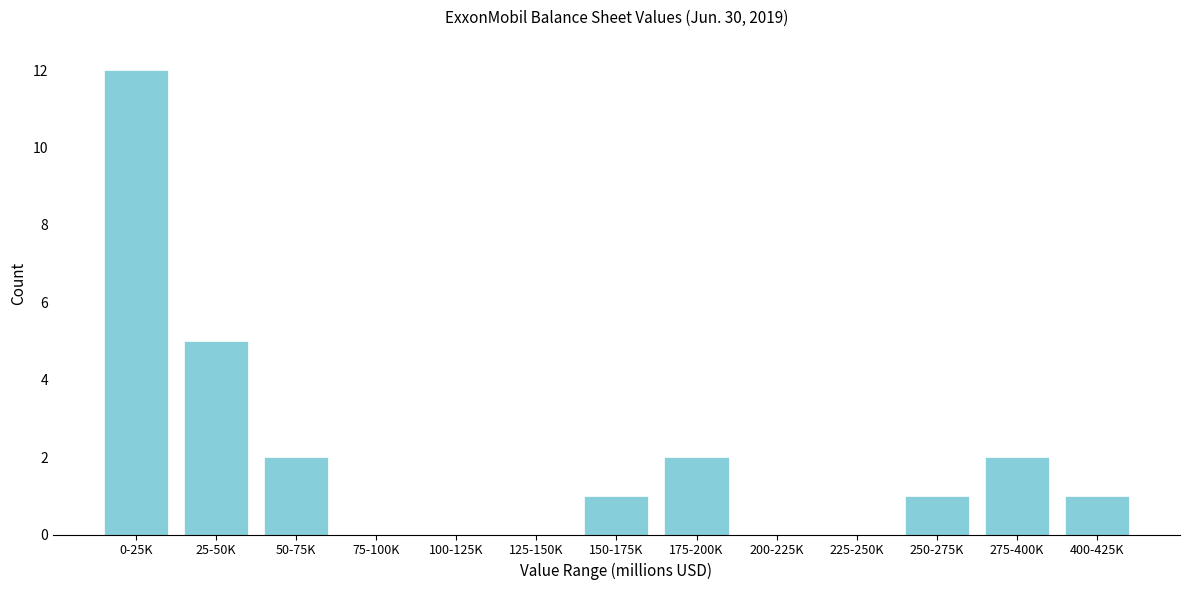

Reading left to right, extract all data points from this chart.

0-25K=12	25-50K=5	50-75K=2	75-100K=0	100-125K=0	125-150K=0	150-175K=1	175-200K=2	200-225K=0	225-250K=0	250-275K=1	275-400K=2	400-425K=1